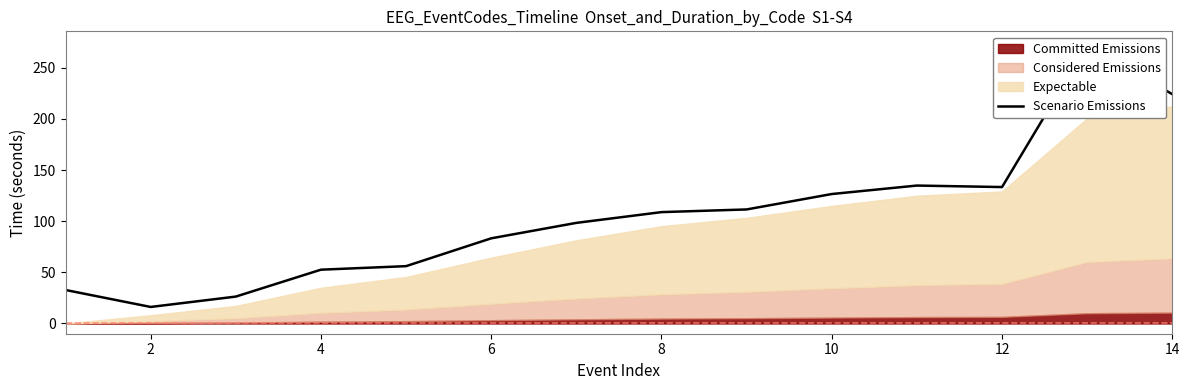

What is the value of the 4th point from the left?

52.6